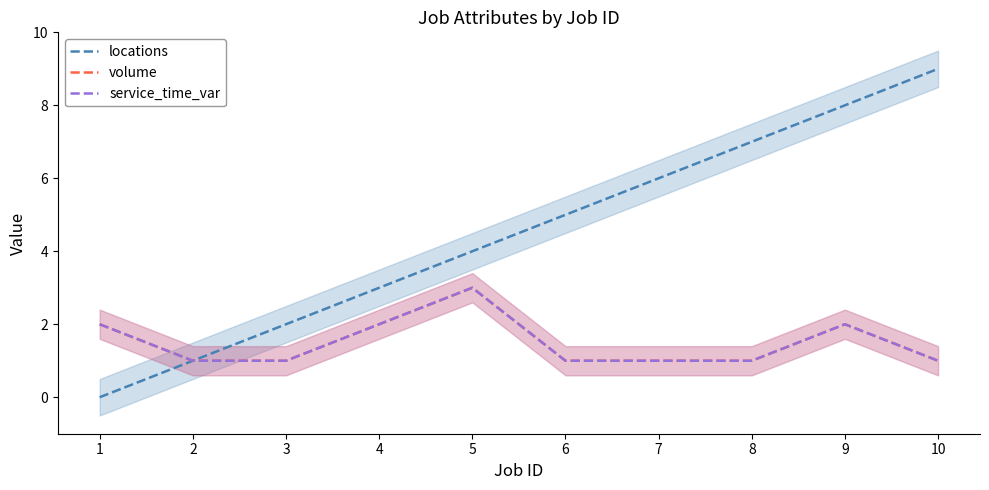

What are all the series names shown in the legend?

locations, volume, service_time_var